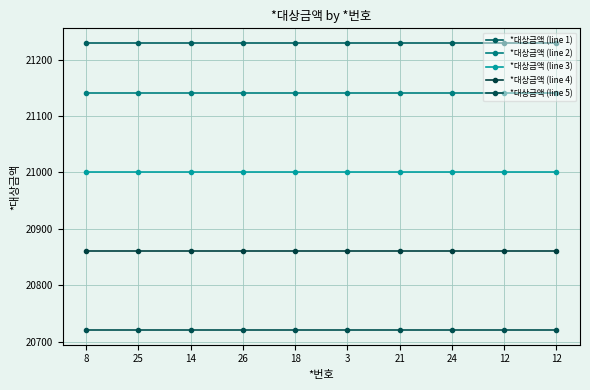

Is the value of *대상금액 (line 4) at 8 greater than the value of *대상금액 (line 1) at 18?

No